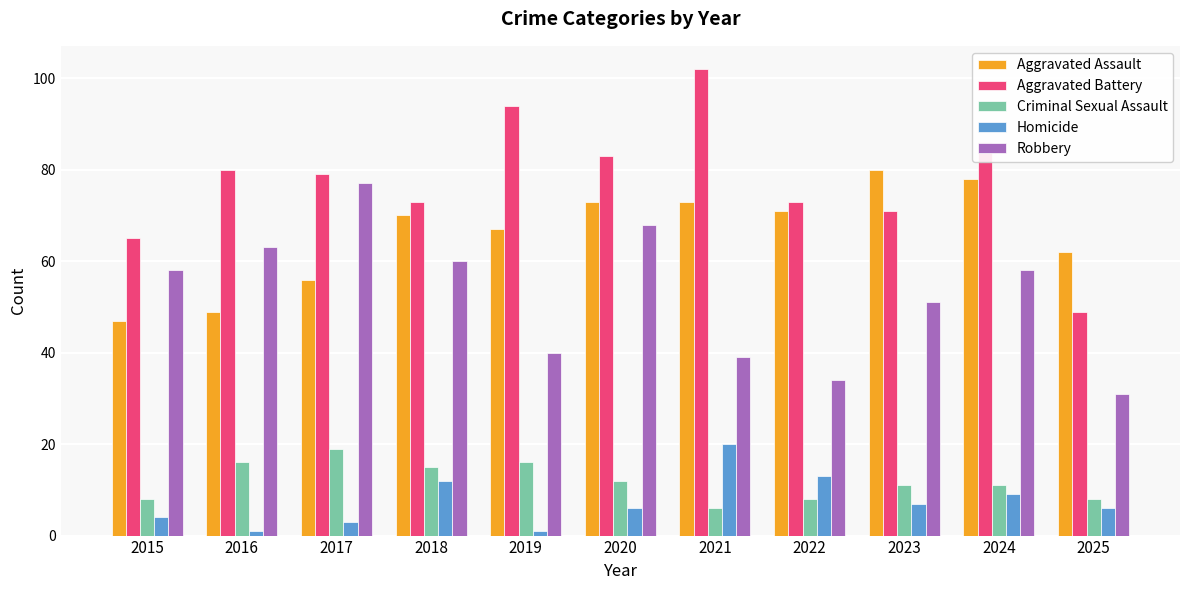

What is the approximate value of Robbery at 2016?

63